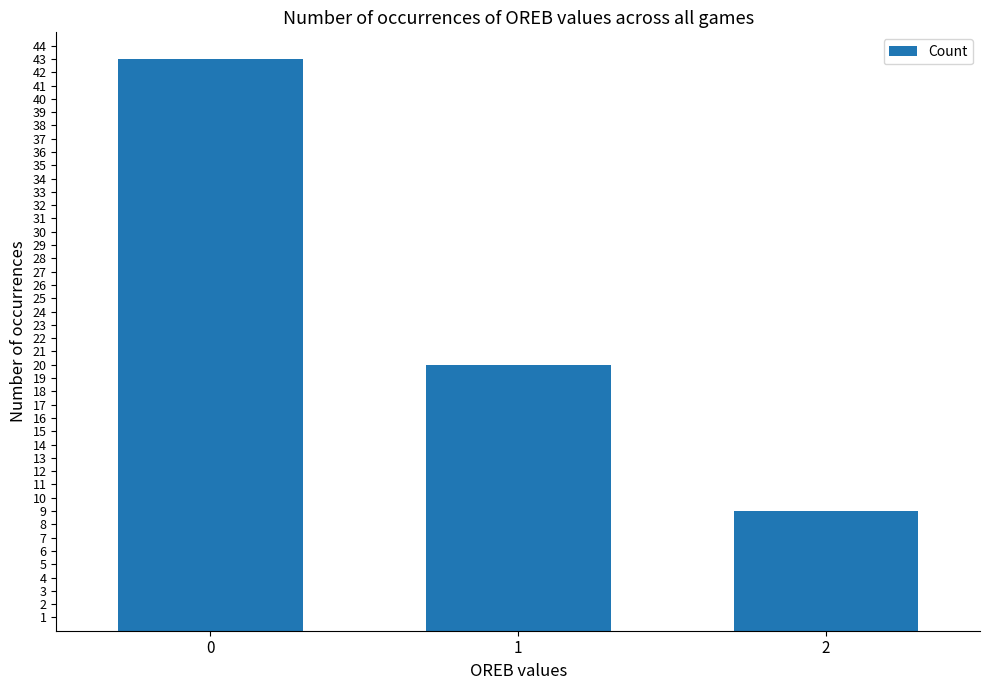

What is the sum of the values at 2 and 0?

52